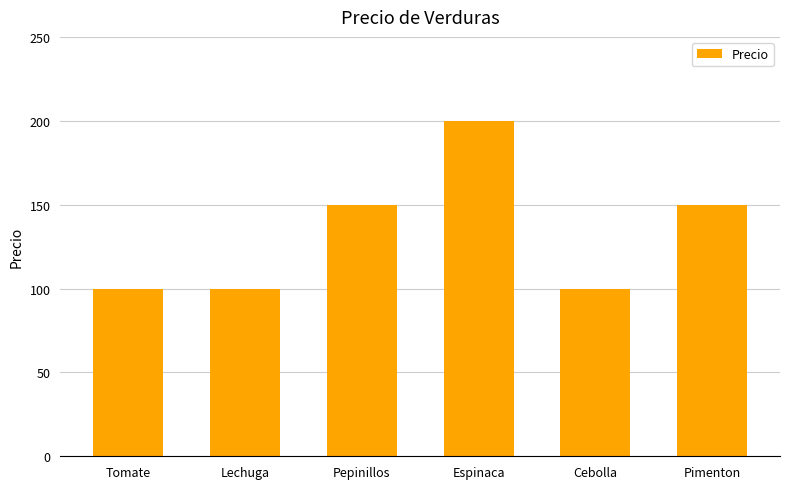

What is the difference between the maximum and minimum values?

100